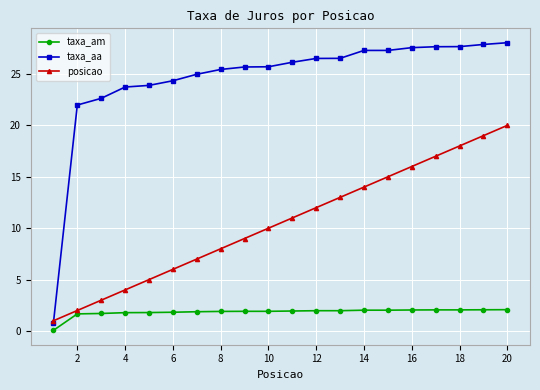

How many values in the posicao series are below 11?

10